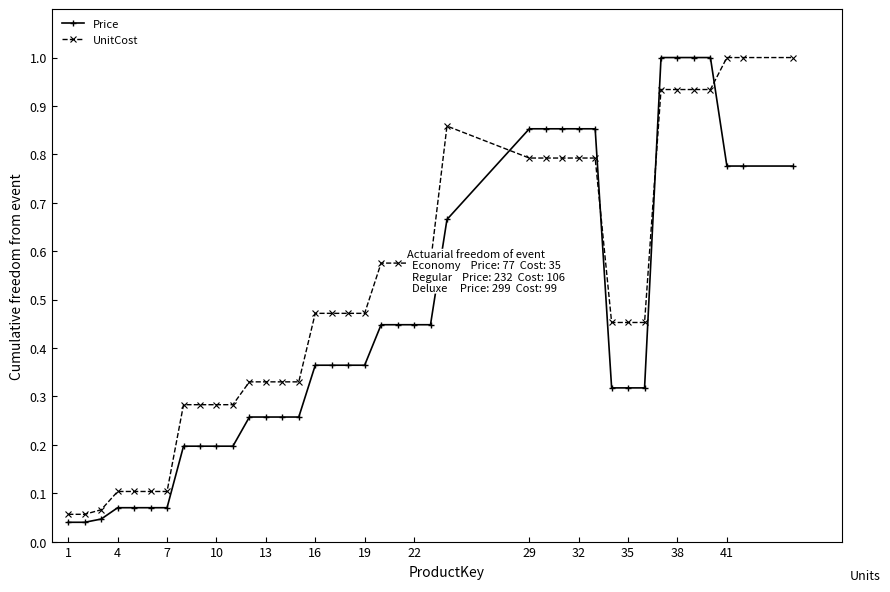

How many series are shown in this chart?

2